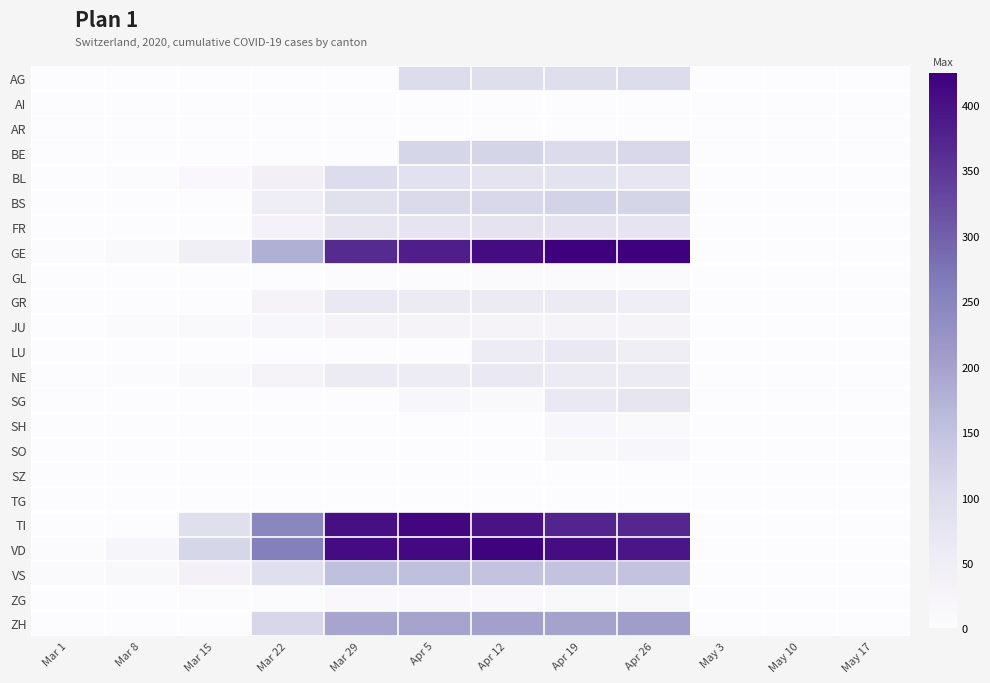

What is the spread (max minus min) of values at Mar 1?

7